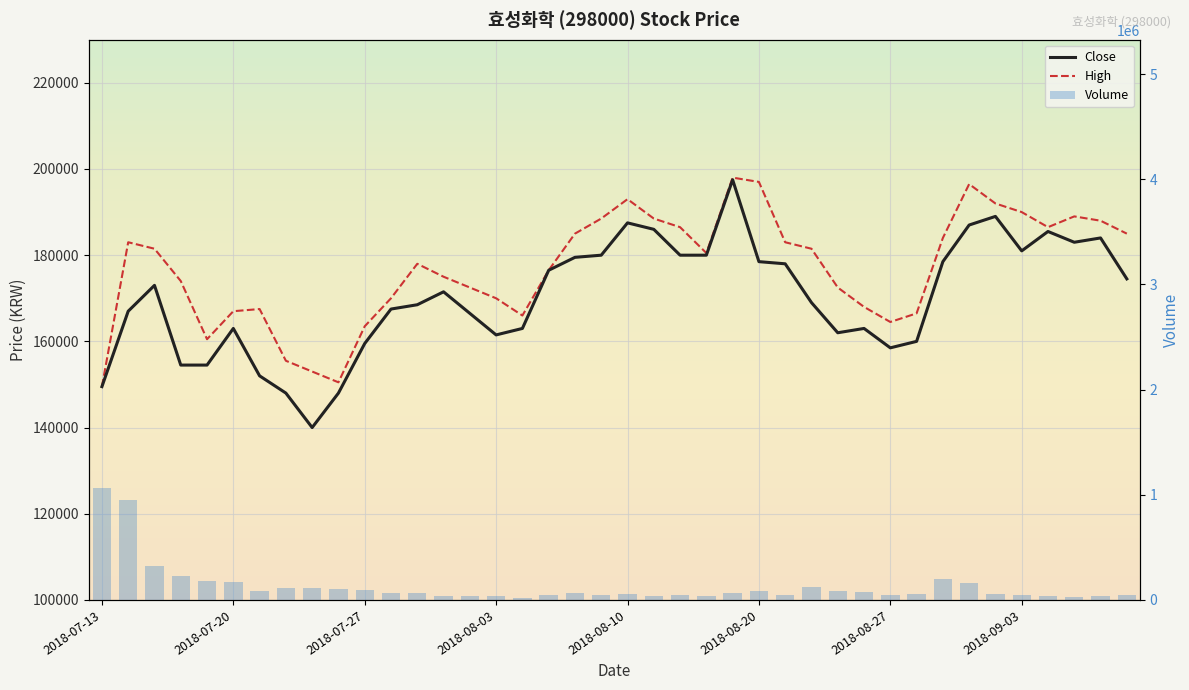

What are all the series names shown in the legend?

Close, High, Volume